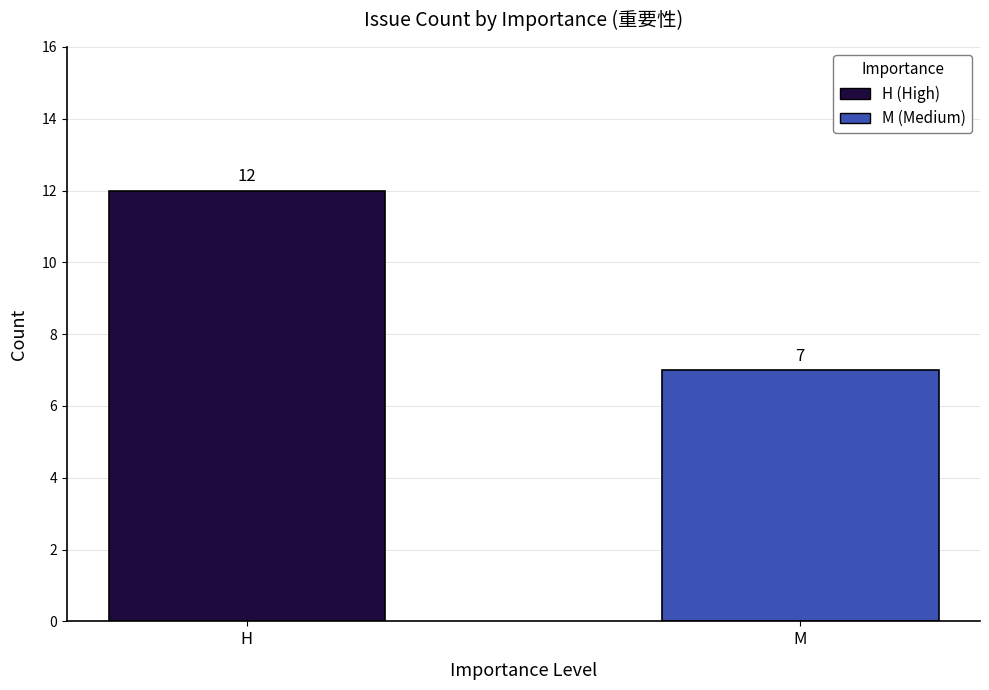

What is the minimum value shown in the chart?

7